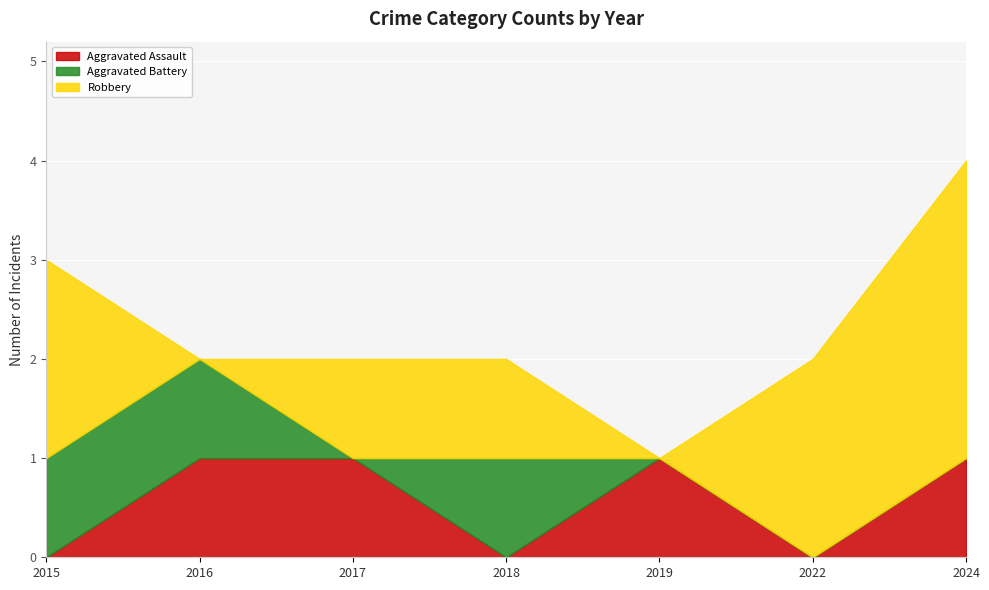

True or false: Aggravated Battery has a value of 0 at 2017.

True